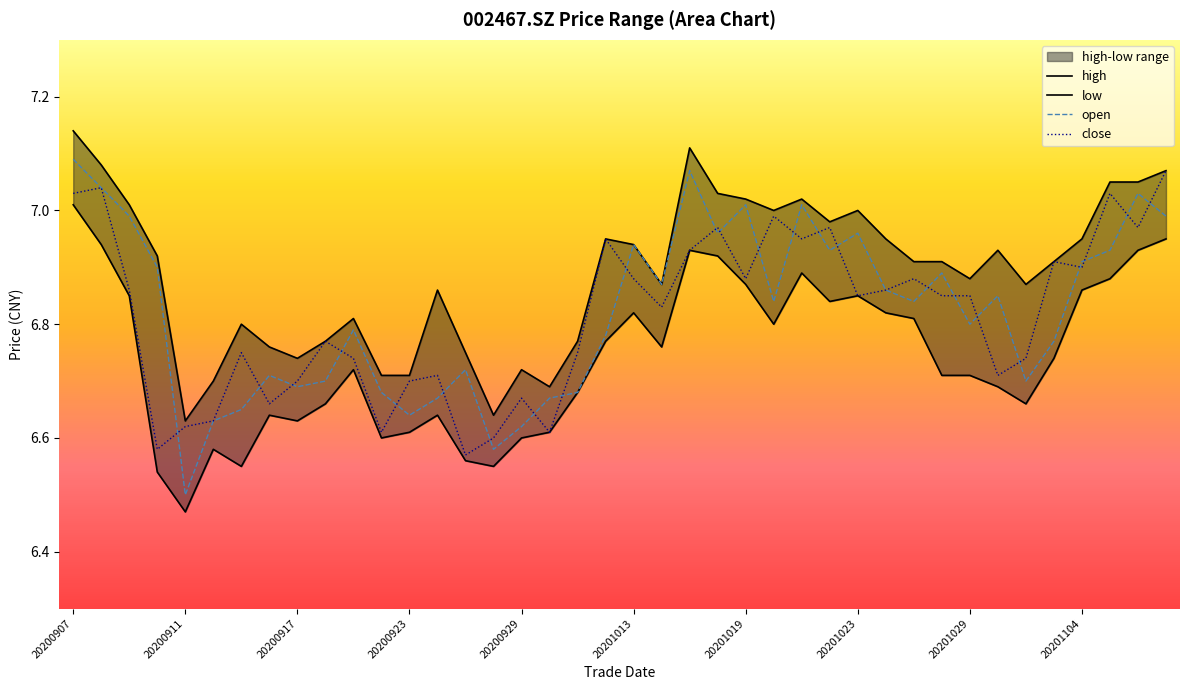

In low, how many points are higher than both neighbors (excluding endpoints)?

8